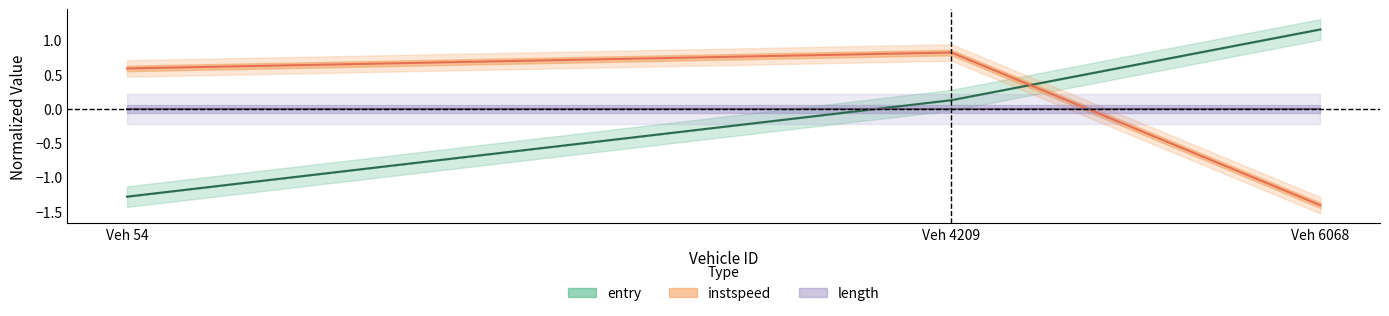

True or false: the data shows 1.2 at Veh 6068.

True